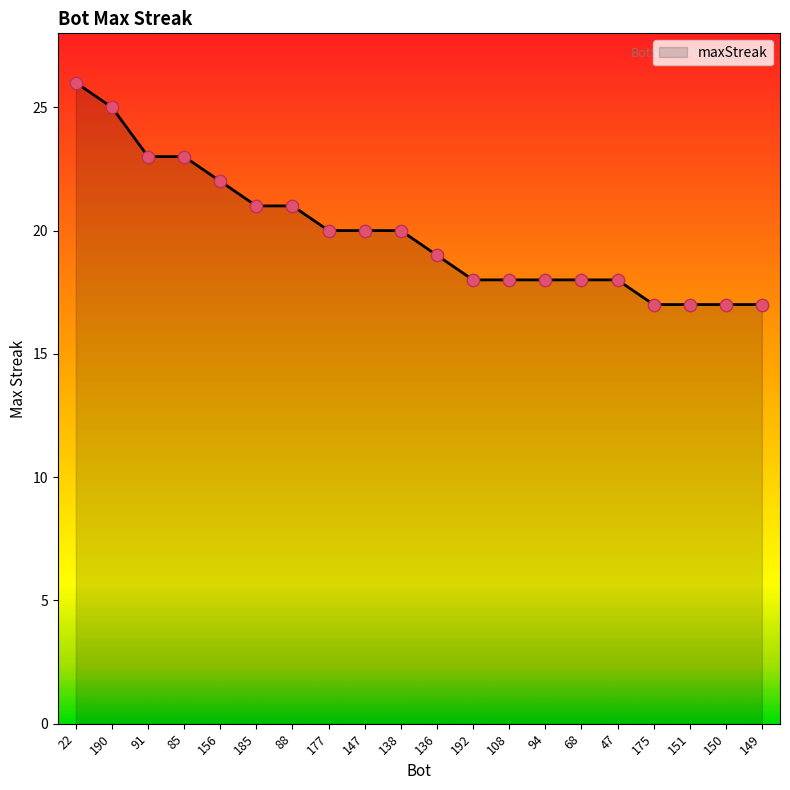

What is the ratio of the value at 156 to the value at 175?

1.3